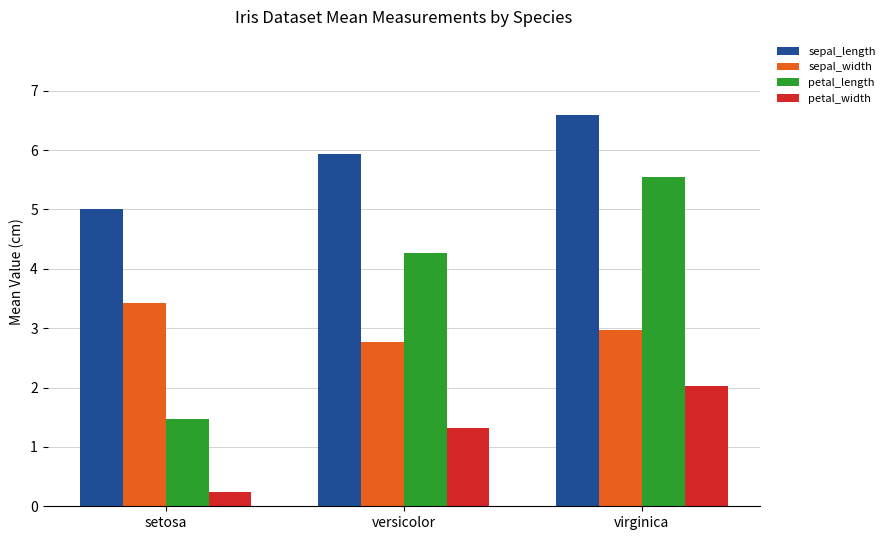

What is the label of the 2nd bar from the right?

versicolor